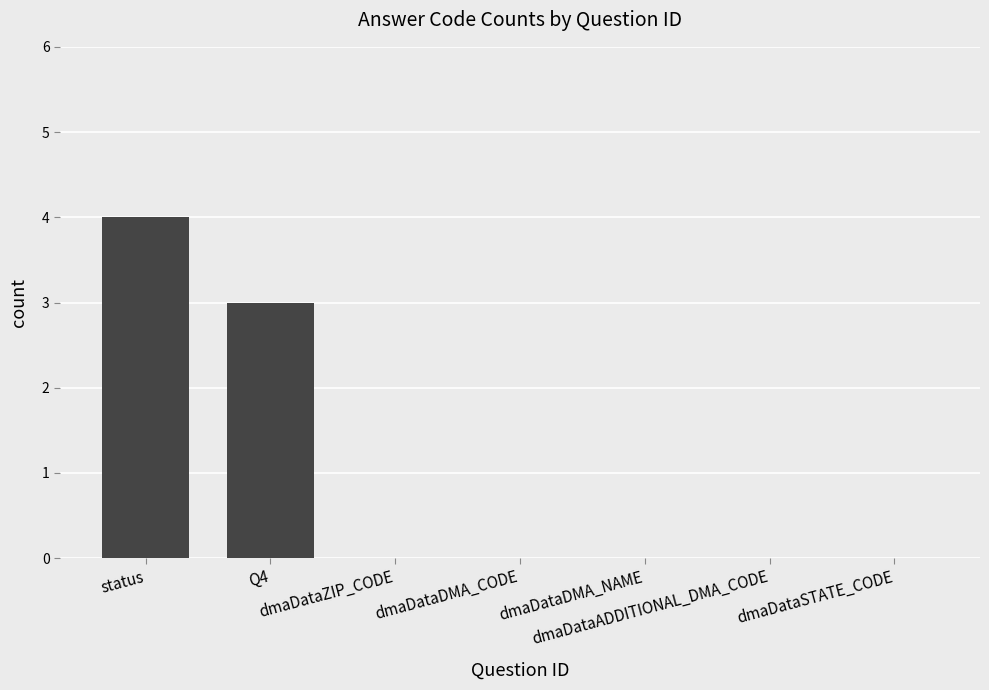

What is the sum of all values?

7